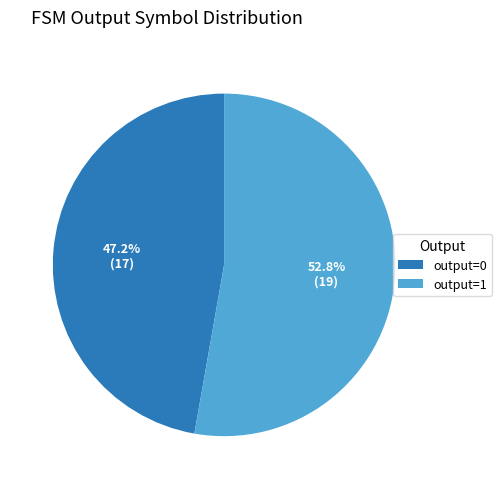

Do output=0 and output=1 together represent more than half of the pie?

Yes